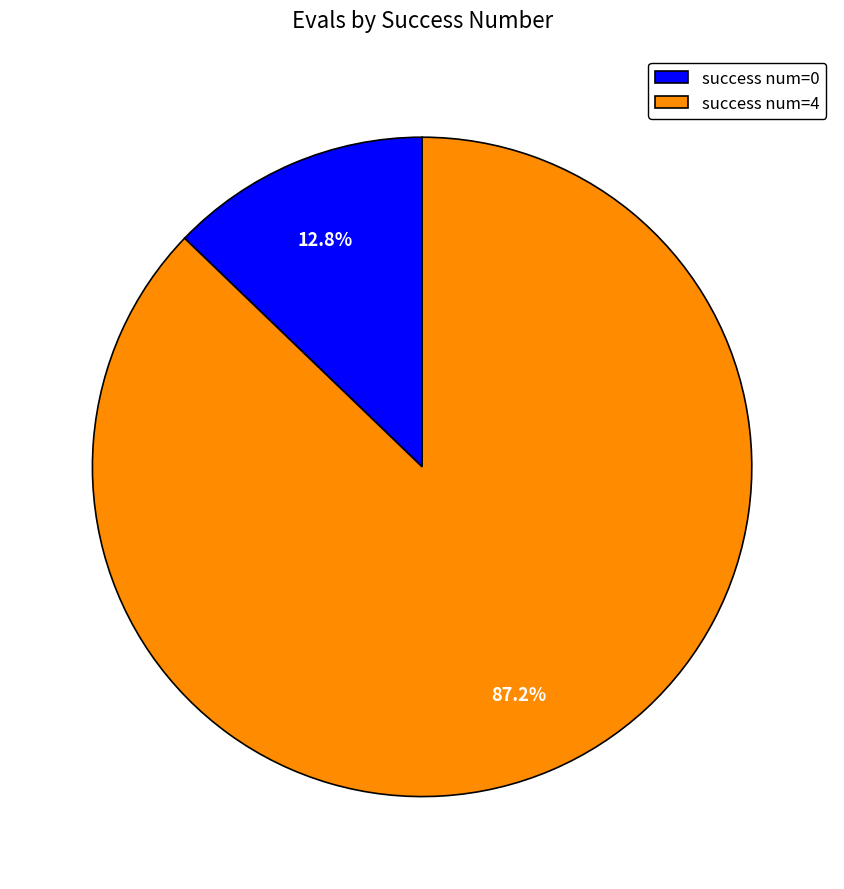

Rank the categories by value from highest to lowest.

success num=4, success num=0